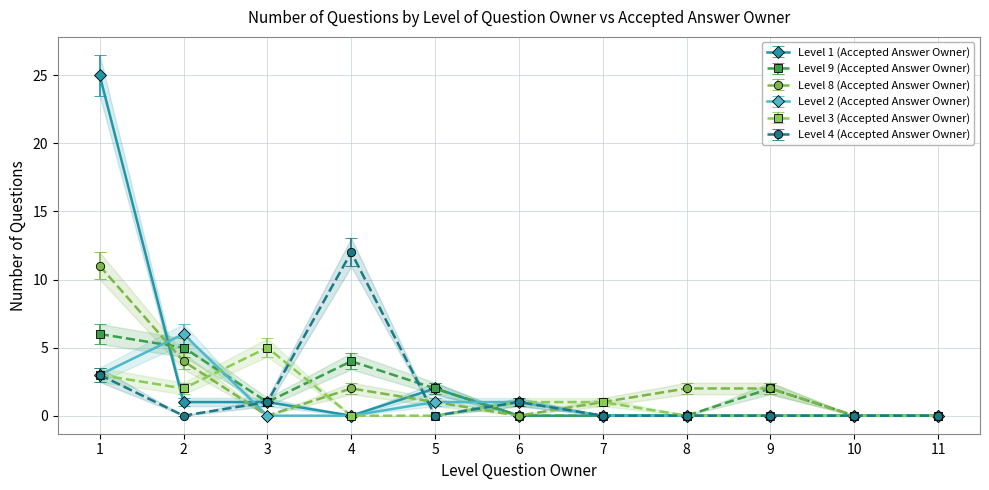

Rank the series at 8 from highest to lowest value.

Level 8 (Accepted Answer Owner), Level 1 (Accepted Answer Owner), Level 9 (Accepted Answer Owner), Level 2 (Accepted Answer Owner), Level 3 (Accepted Answer Owner), Level 4 (Accepted Answer Owner)